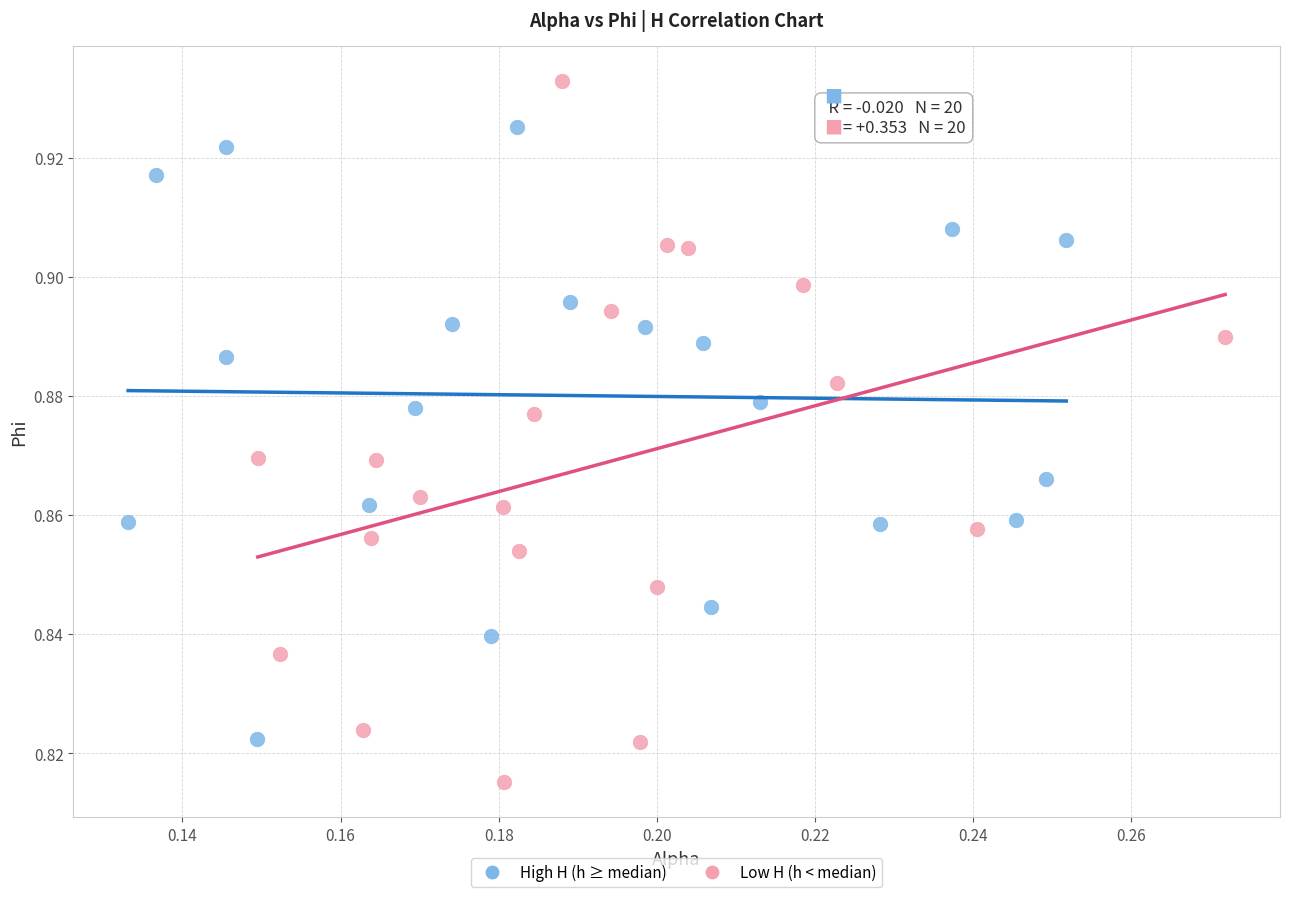

Which series has the widest spread of Y values?

Low H (h < median)